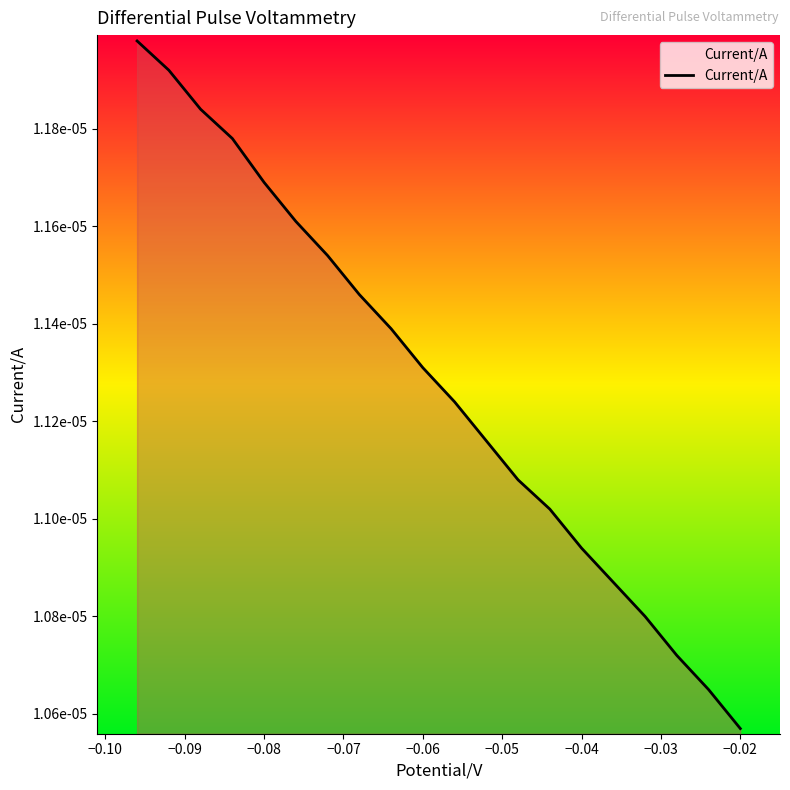

Is this an area chart (filled region under the line)?

Yes